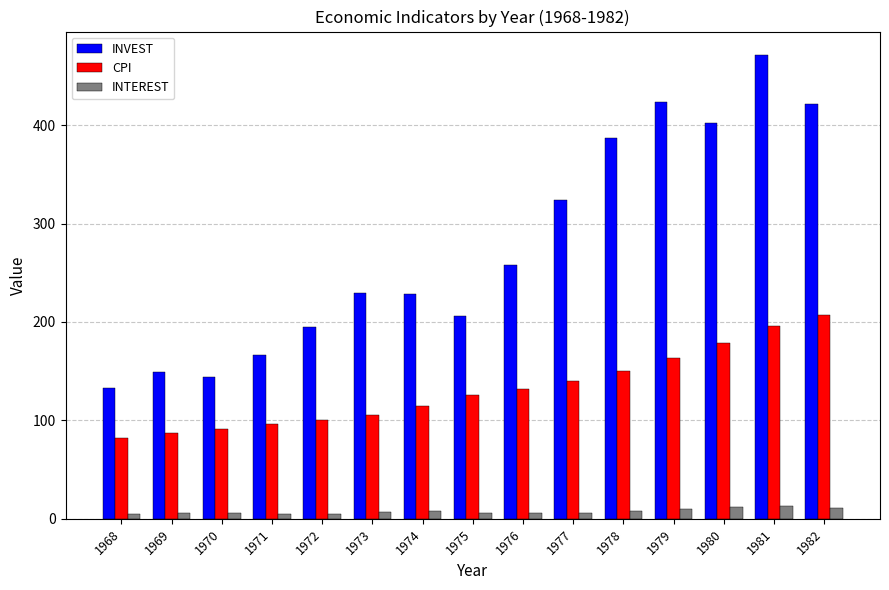

Which series changed the most between 1970 and 1976?

INVEST